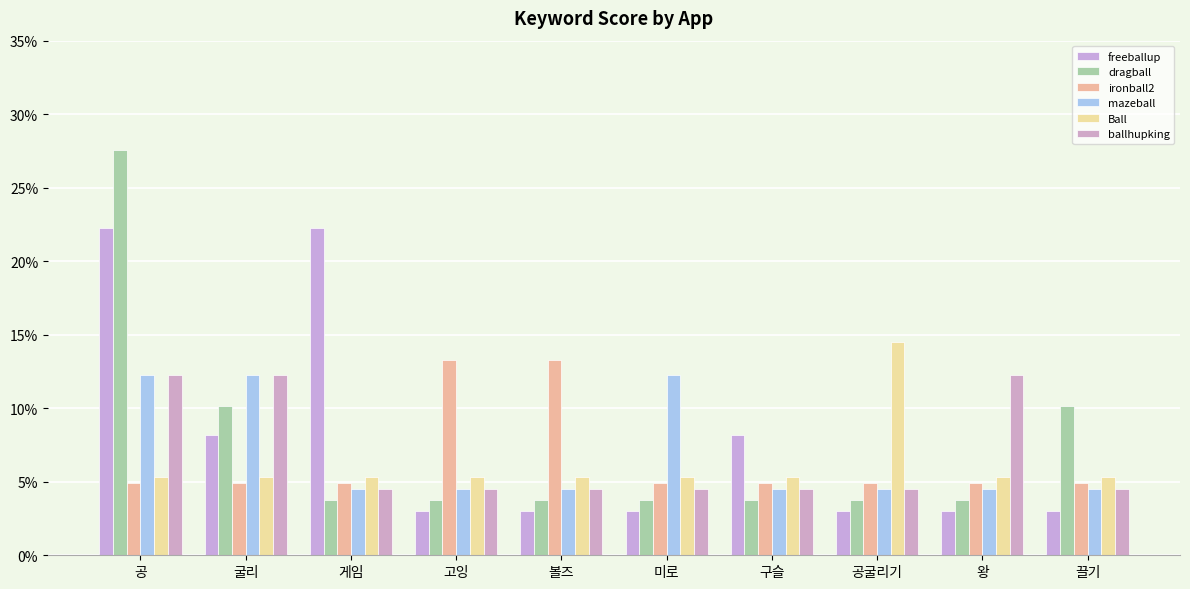

What is the label of the 7th bar from the right?

고잉